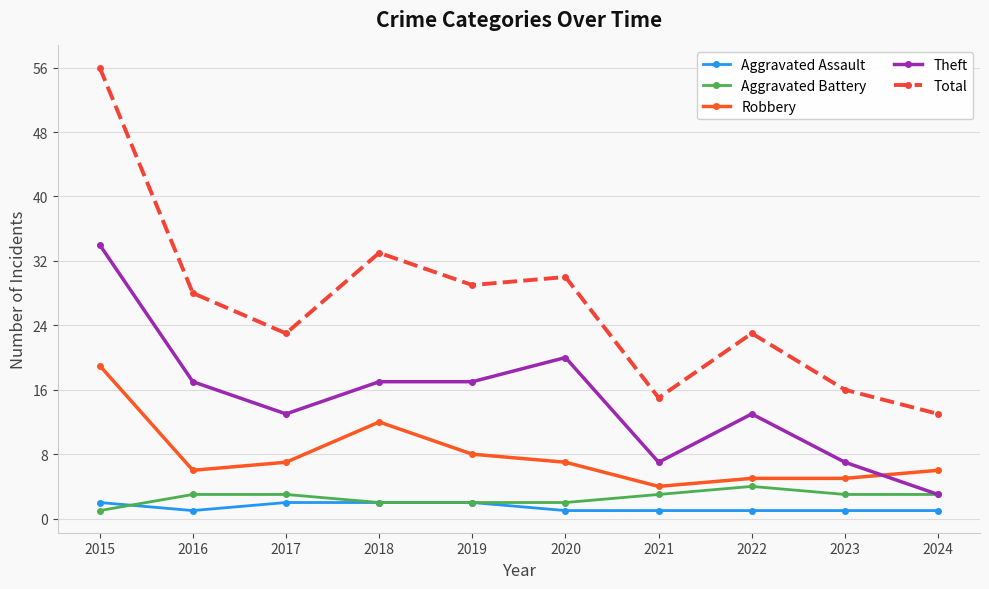

Between which two adjacent categories do Aggravated Assault and Aggravated Battery first intersect?

2015 and 2016